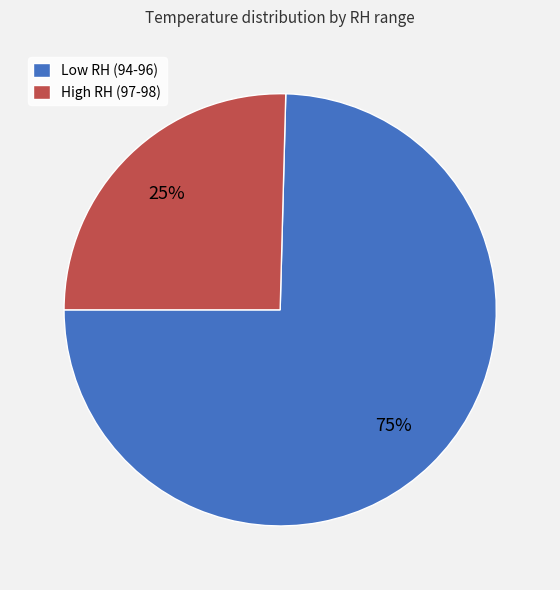

Which slice is the largest?

Low RH (94-96)